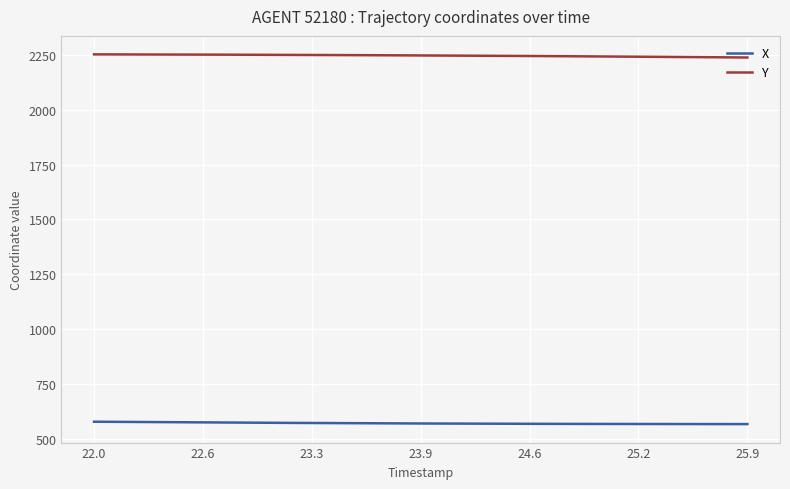

Rank the series by their average value, from lowest to highest.

X, Y